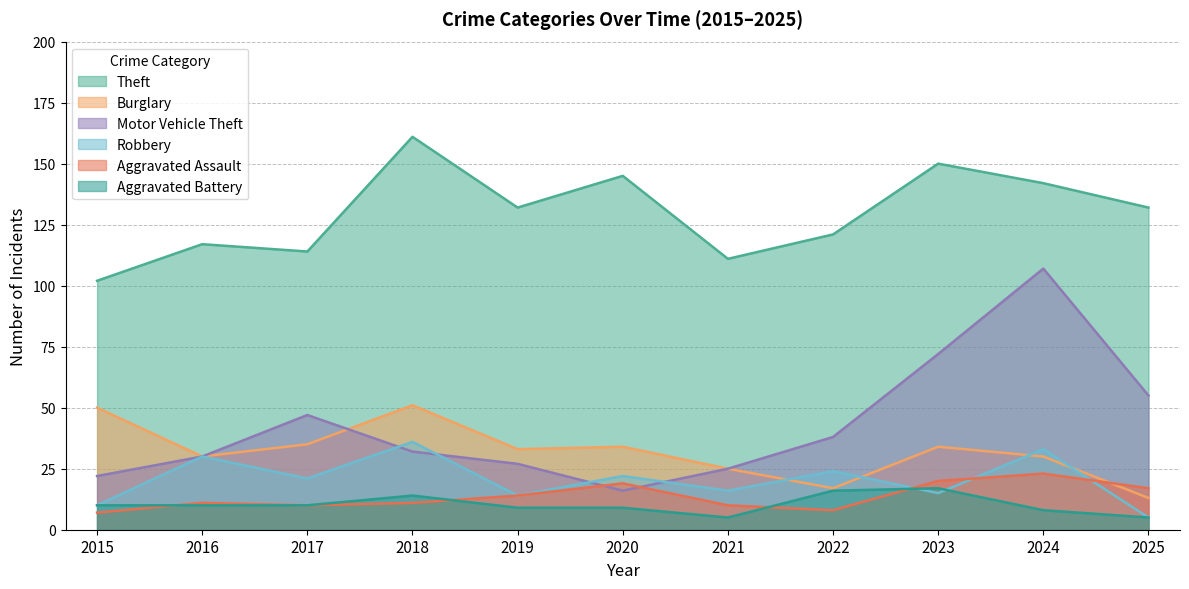

At which label does Motor Vehicle Theft first exceed 32?

2017